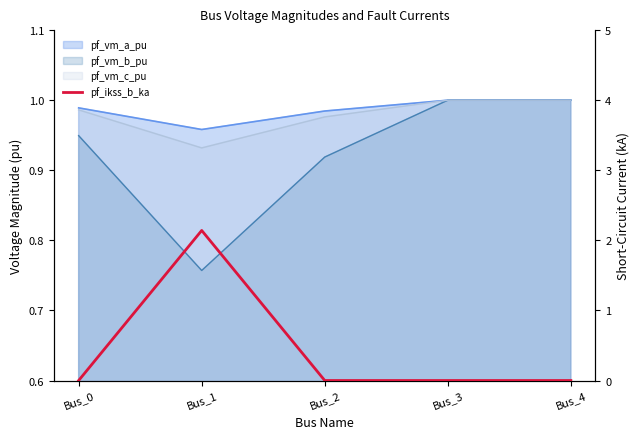

Reading left to right, what are all the values shown in this chart?

0.0	2.1	0.0	0.0	0.0